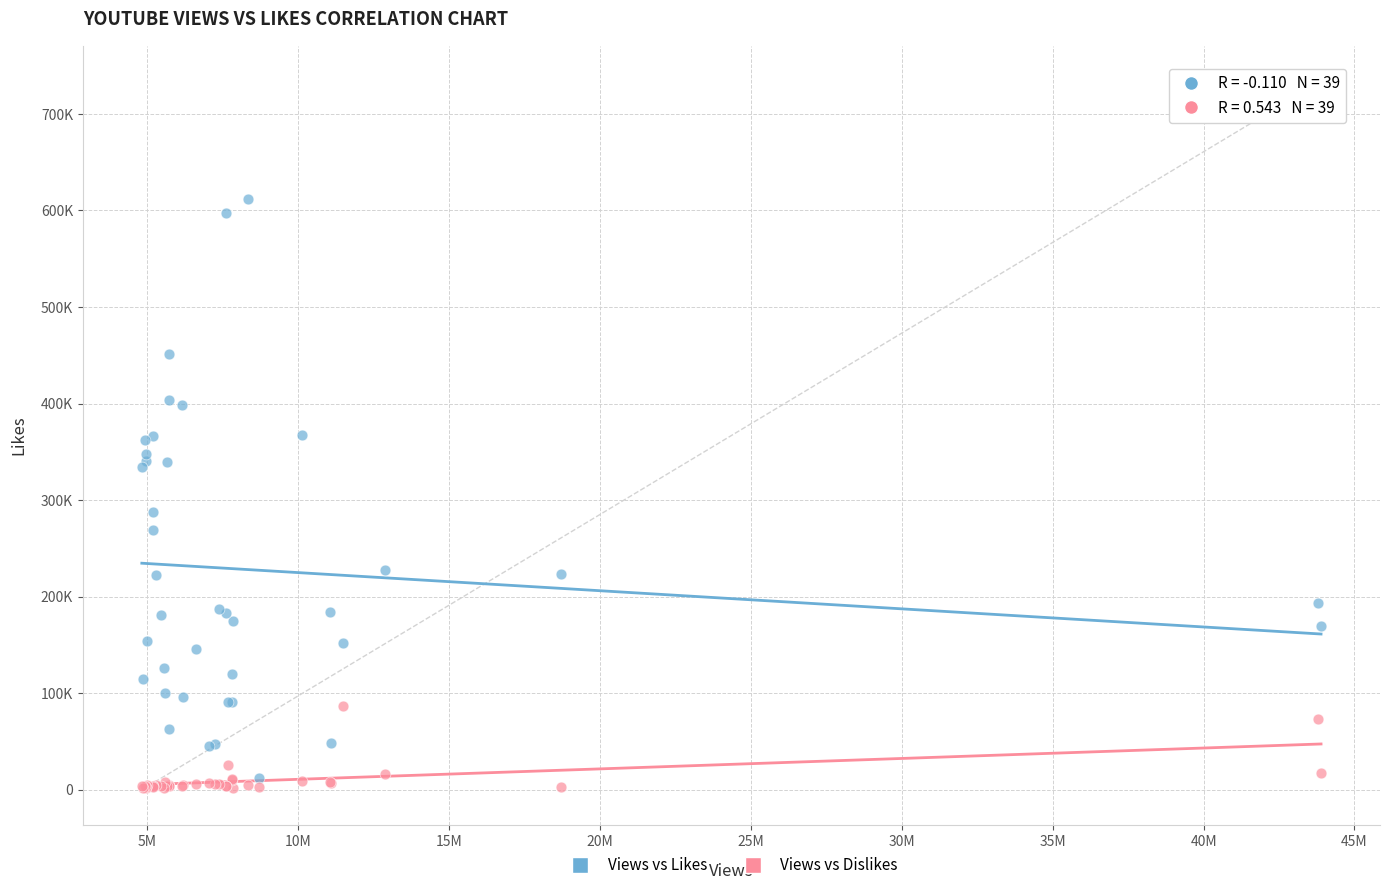

What are all the series names shown in the legend?

Views vs Likes, Views vs Dislikes